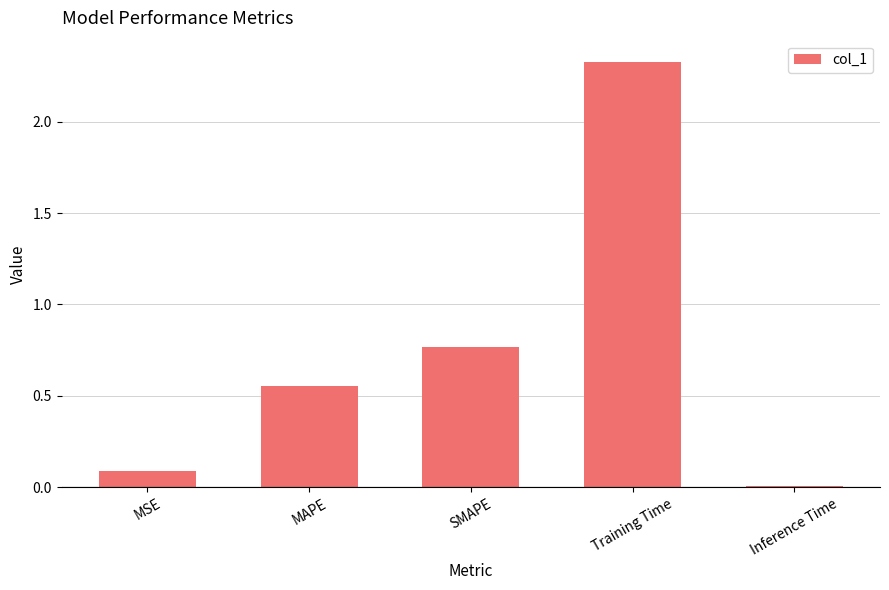

What is the sum of all values?

3.8